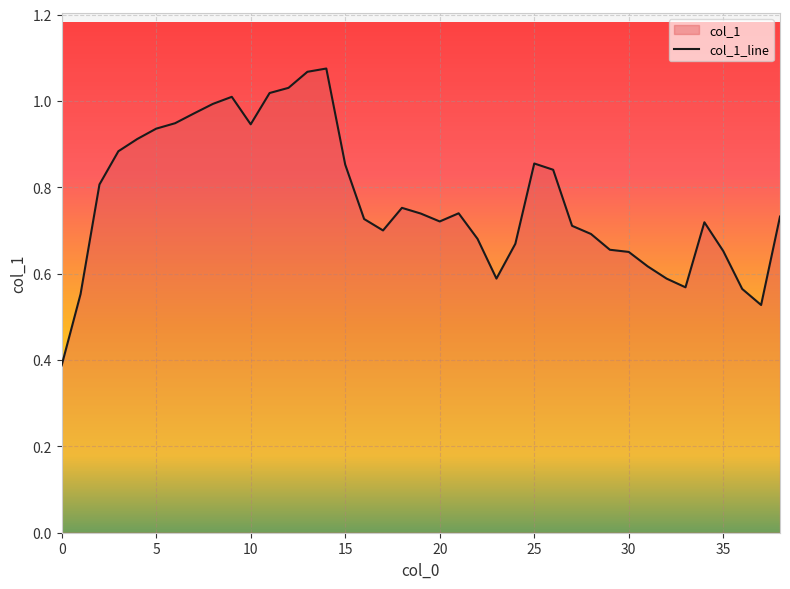

What is the sum of all values?

30.1